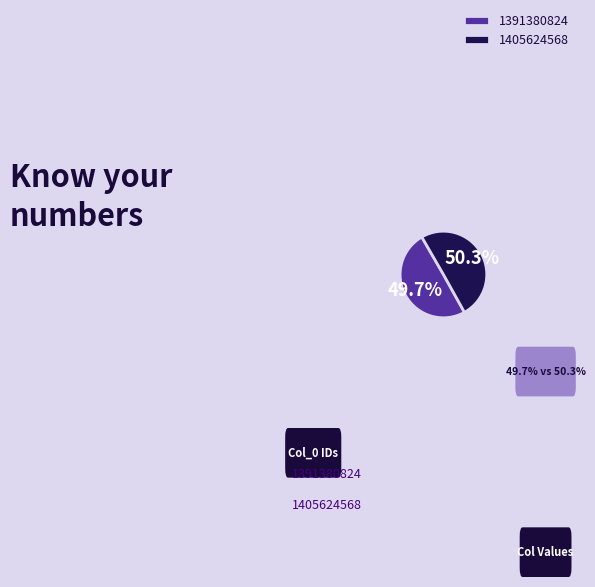

Approximately how many times larger is the value at 1391380824 compared to 1405624568?

1.0